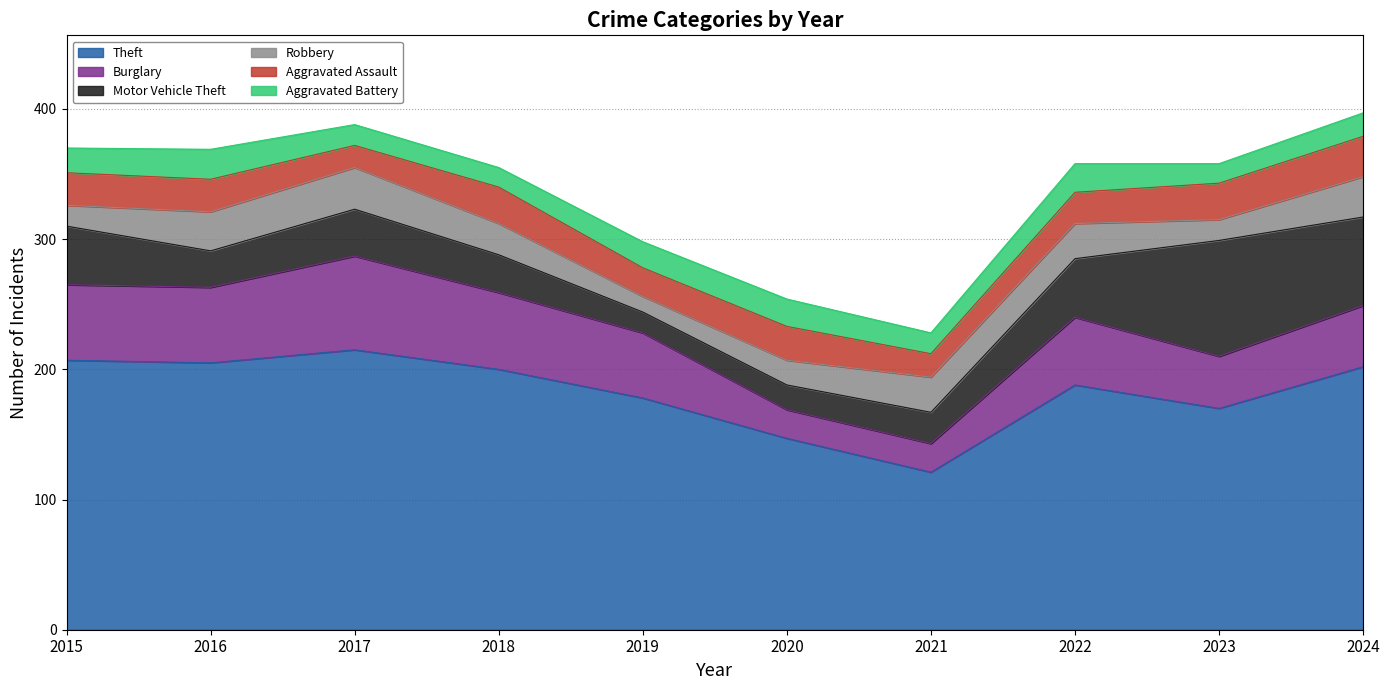

How many data points in Aggravated Assault are above 25?

4